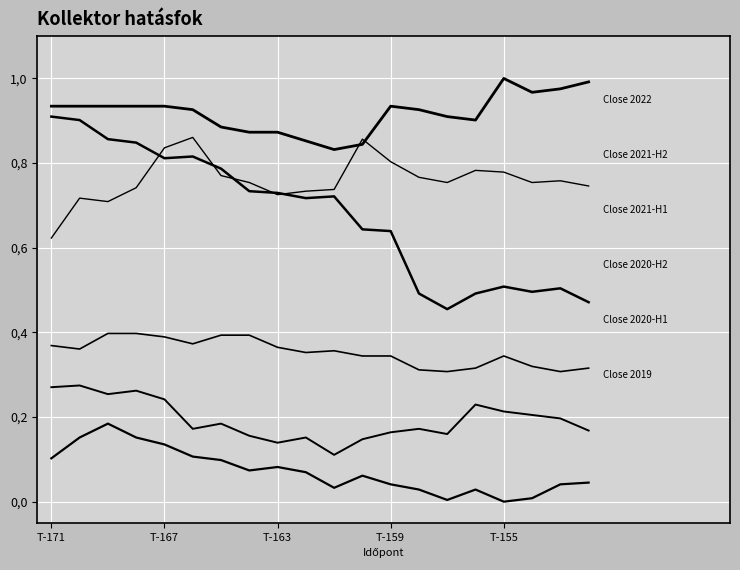

What is the label of the 1st point from the left?

T-171